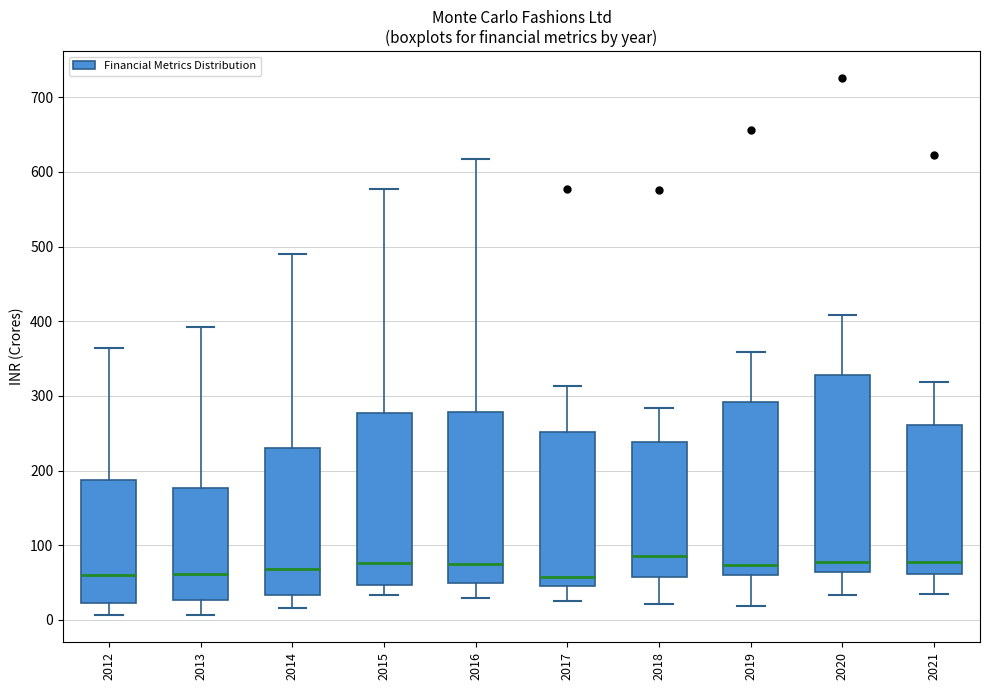

Which box is the tallest, from its lower edge to its upper edge?

2020